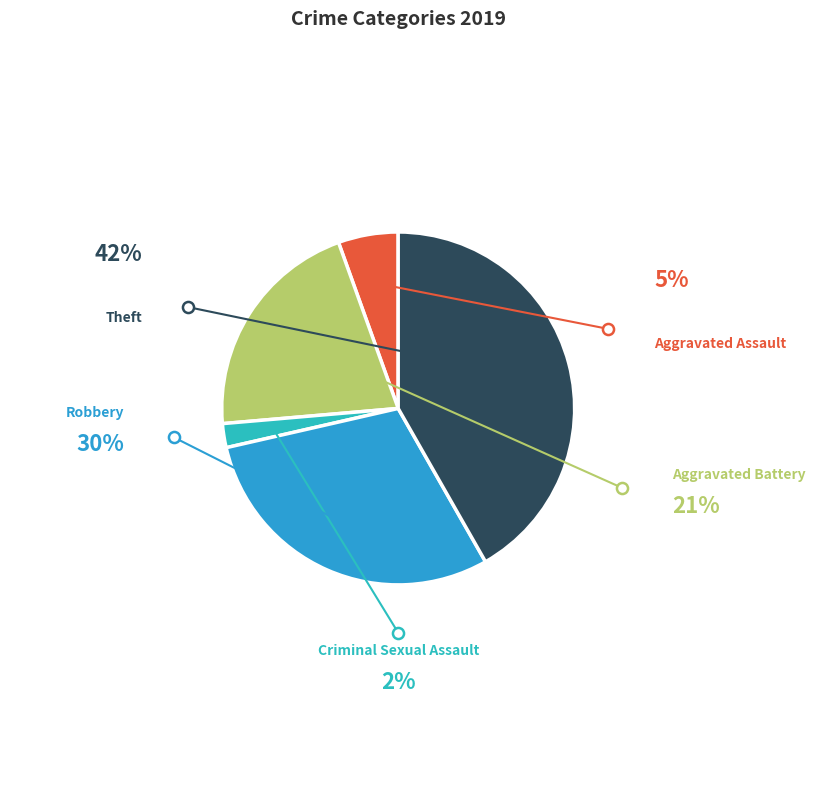

Count the number of slices in the pie.

5